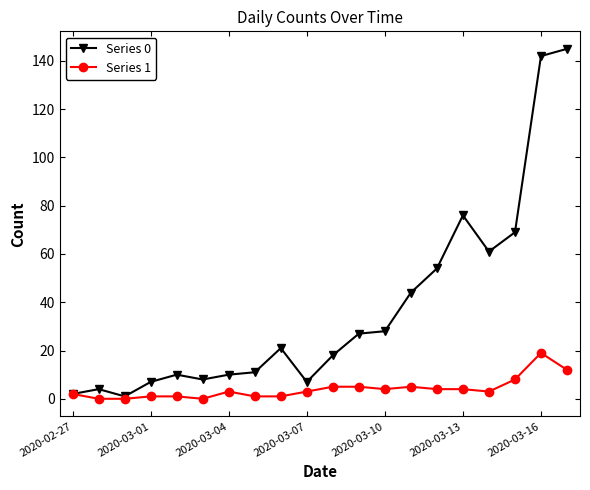

Which series has the widest spread of values?

Series 0